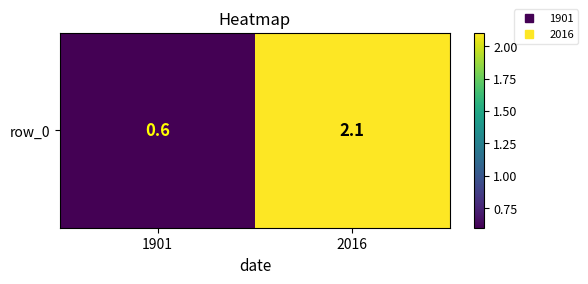

Rank the categories by value from lowest to highest.

1901, 2016